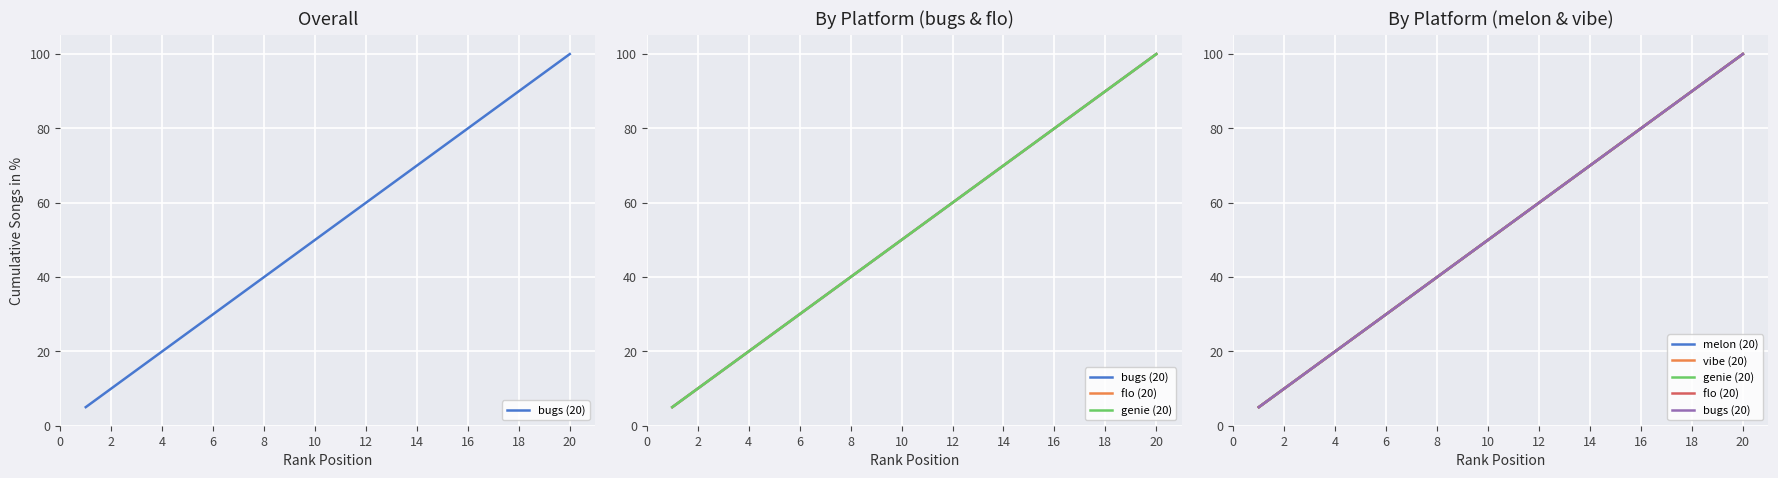

True or false: vibe (20) and bugs (20) cross at least once.

False